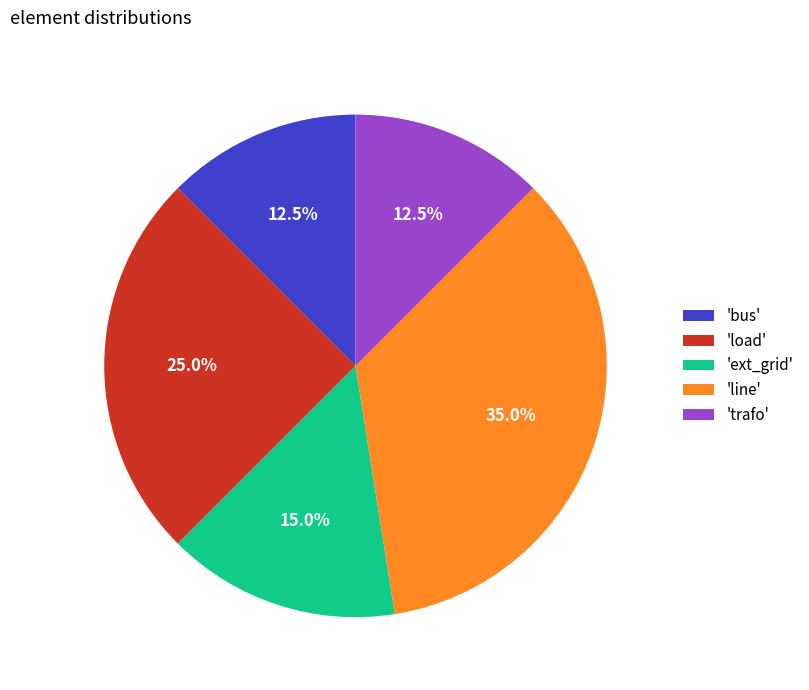

How much of the chart is everything except 'load'?

75.0%